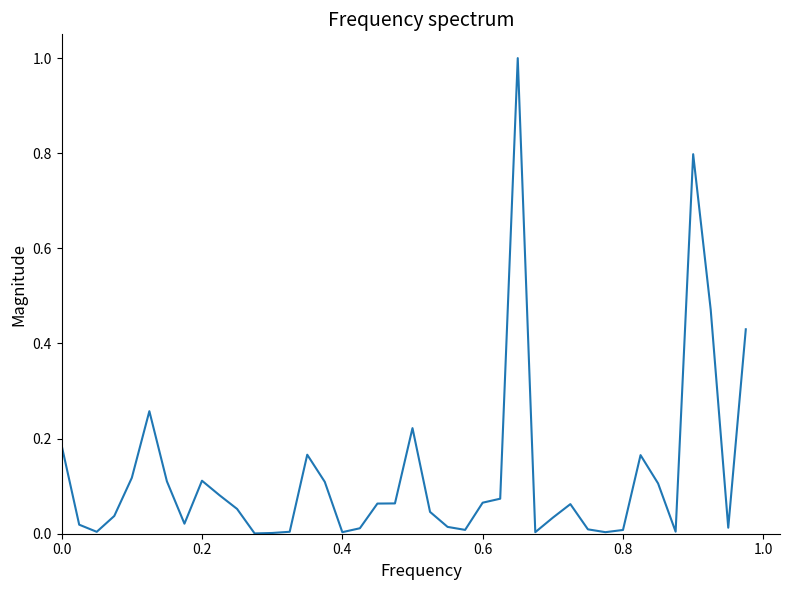

What is the greatest value displayed?

1.0